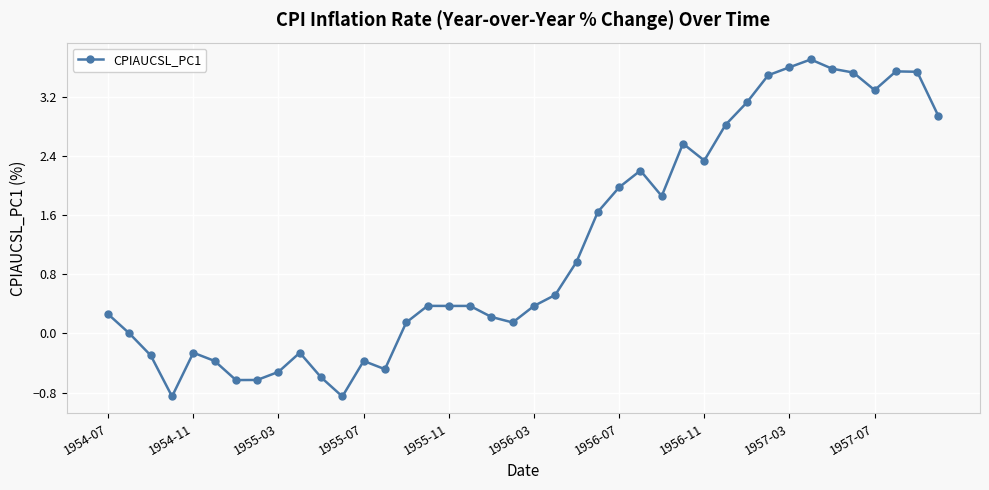

What is the value of the 40th point from the left?

2.9